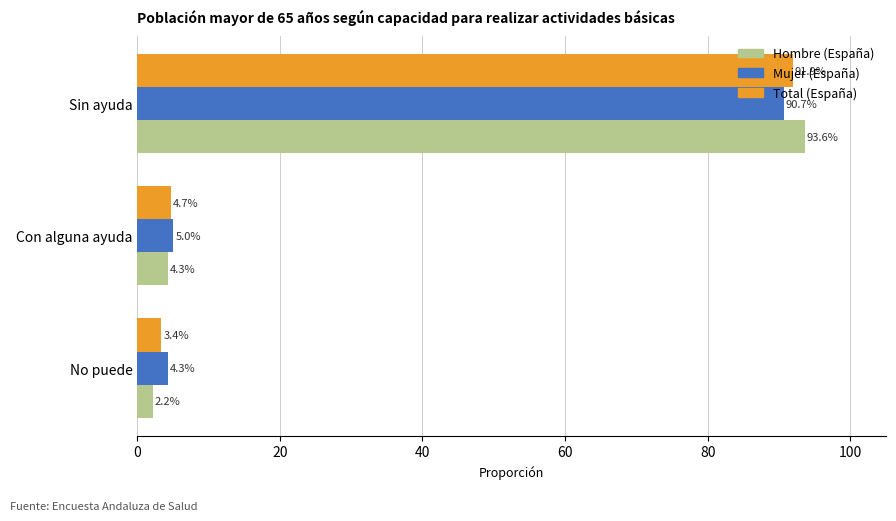

List the labels in order of Mujer (España) value, largest first.

Sin ayuda, Con alguna ayuda, No puede